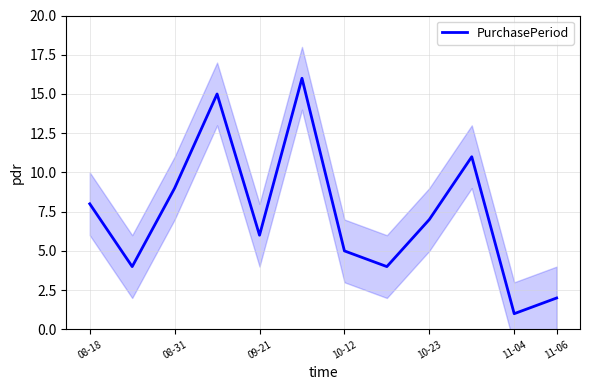

Which category has the lowest value in the PurchasePeriod series?

11-04